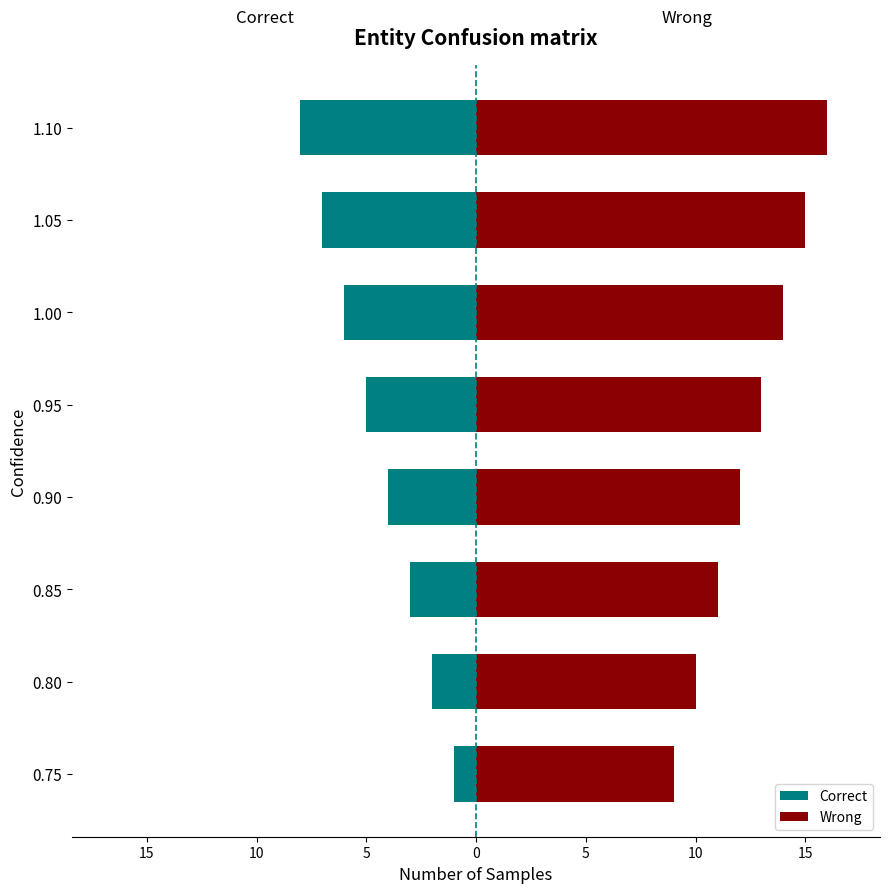

List the series in order of their overall mean, lowest first.

Correct, Wrong